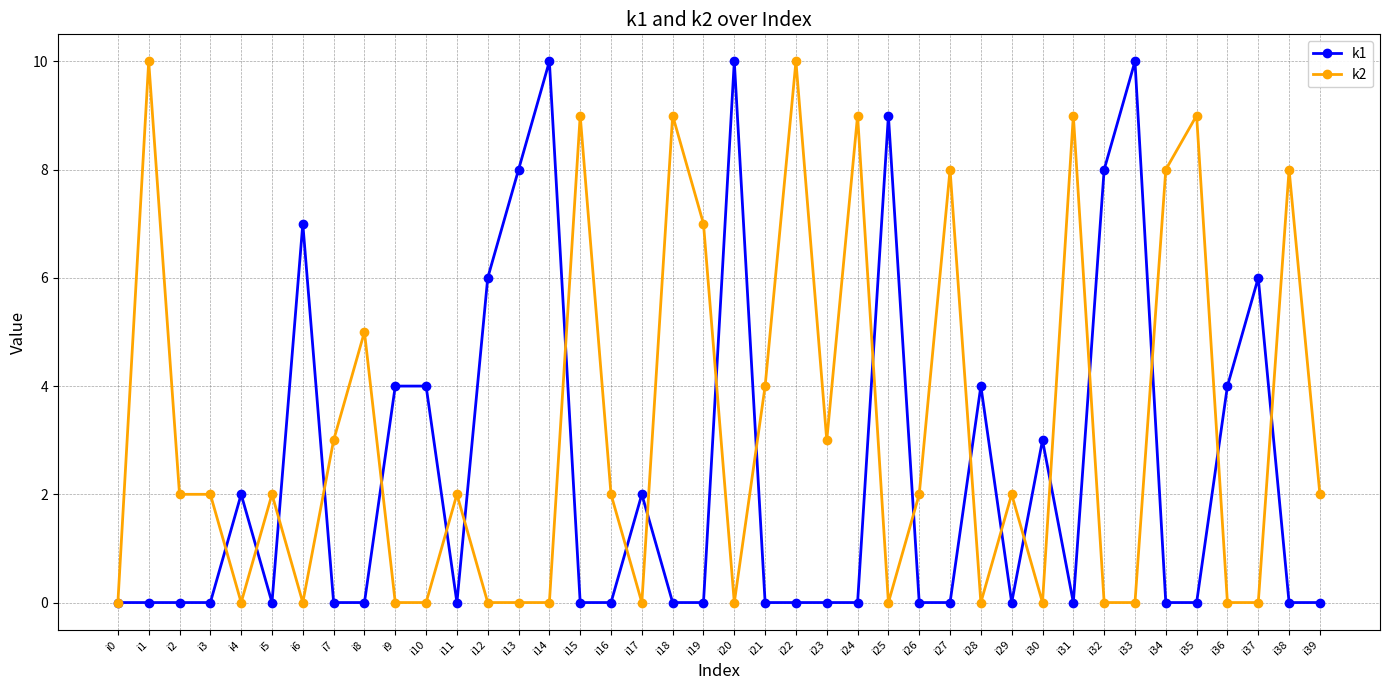

What is the spread (max minus min) of values at i33?

10